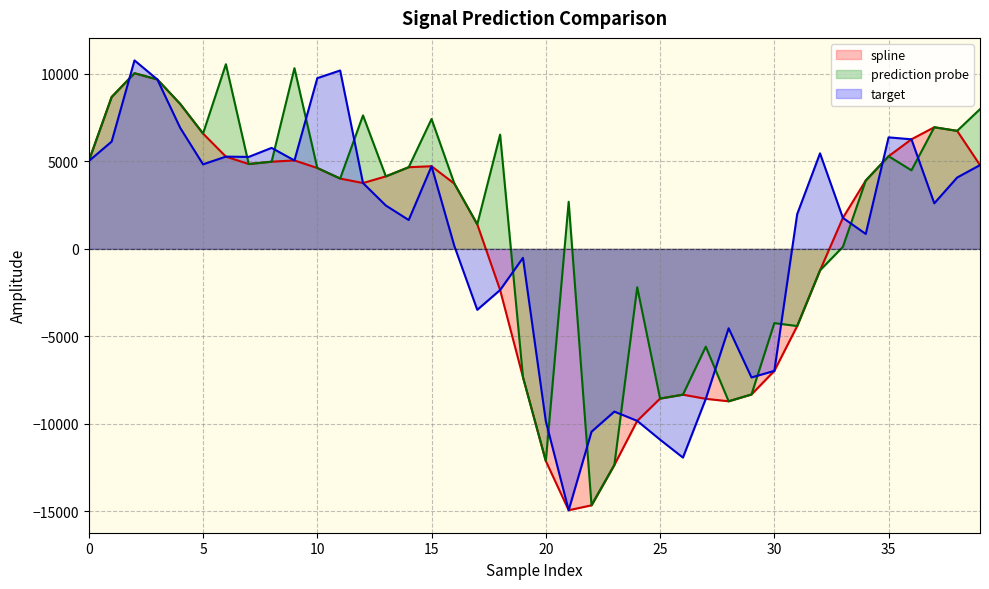

How many intersections are there between spline and target?

2